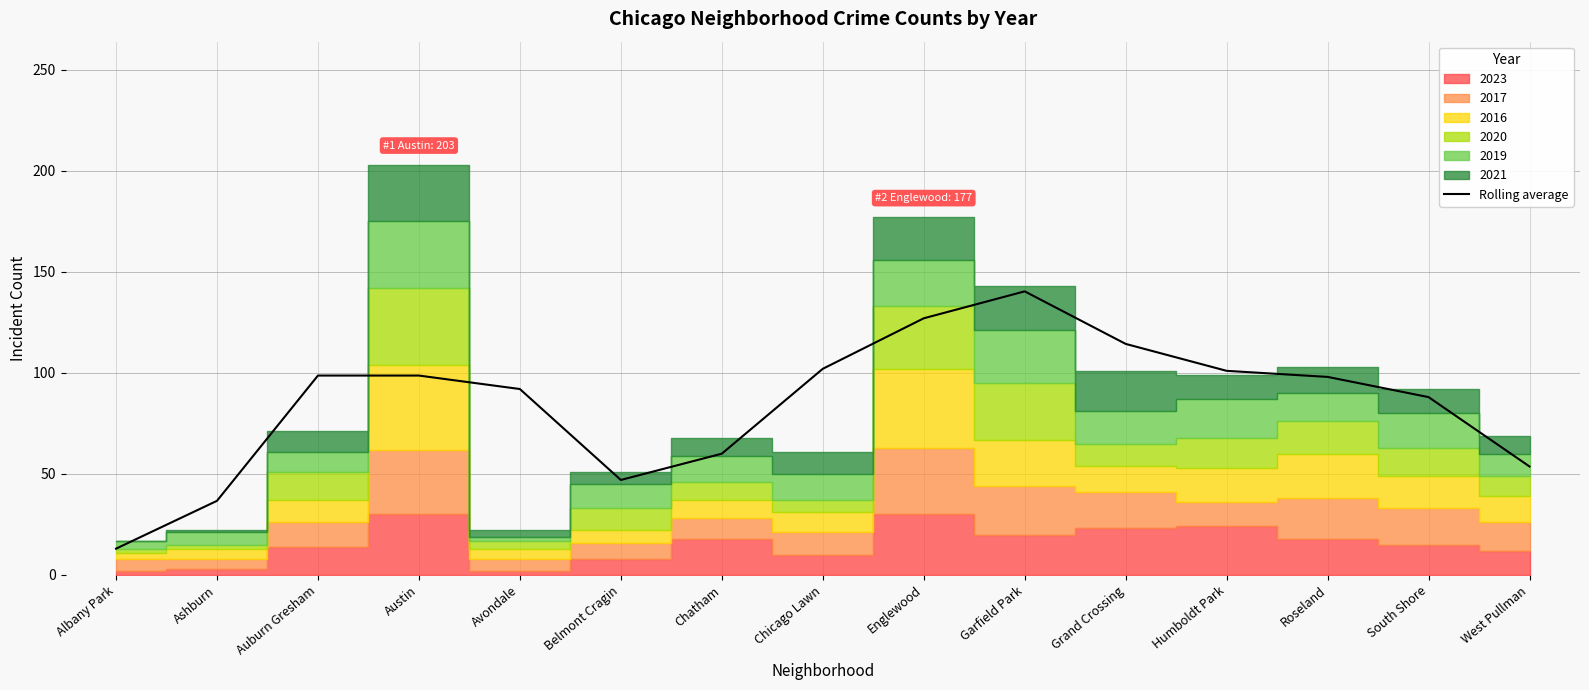

True or false: there are more than 2 points higher than both neighbors.

False